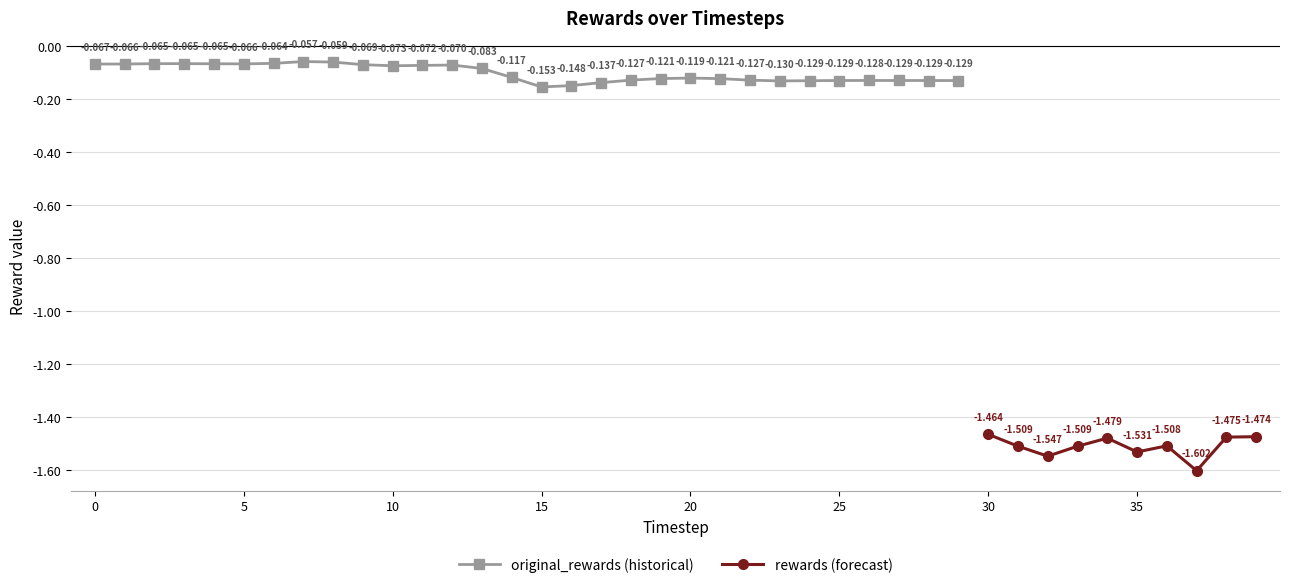

What is the highest value of the original_rewards series?

-0.1